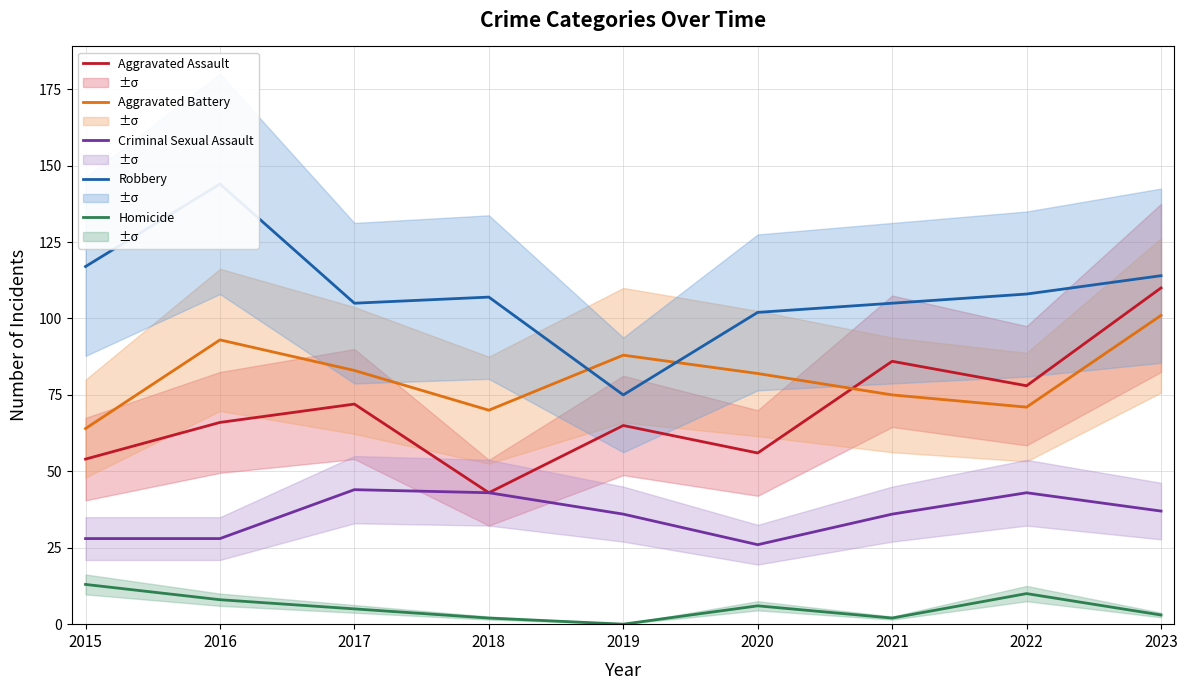

True or false: Aggravated Assault and Homicide cross at least once.

False